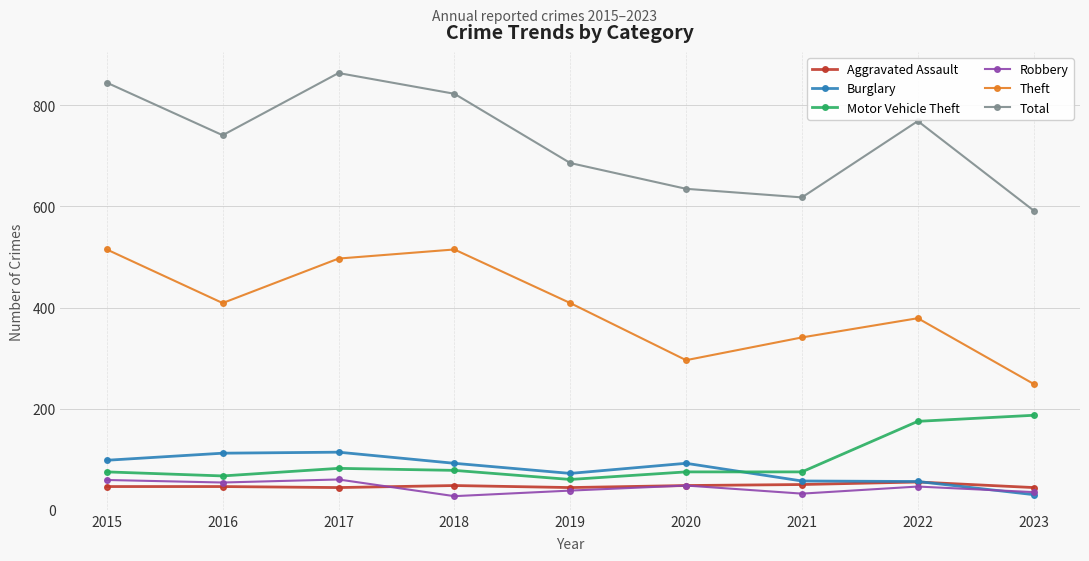

What is the minimum value for Burglary?

30